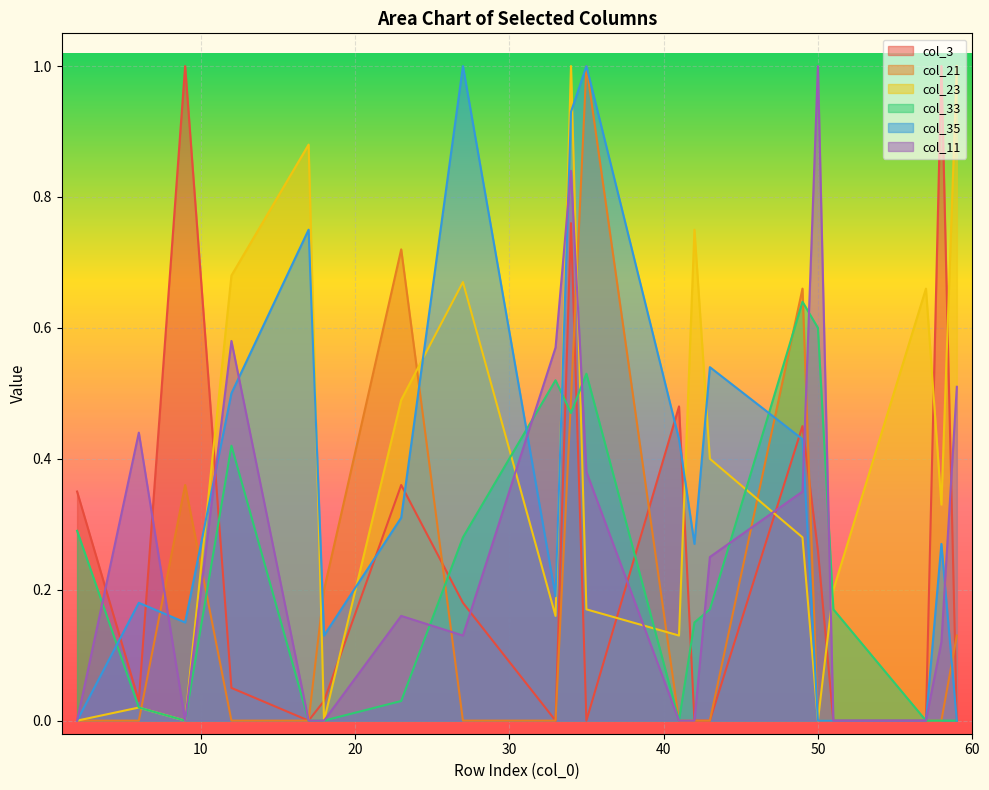

Where is col_35 nearest to the value 0?

2